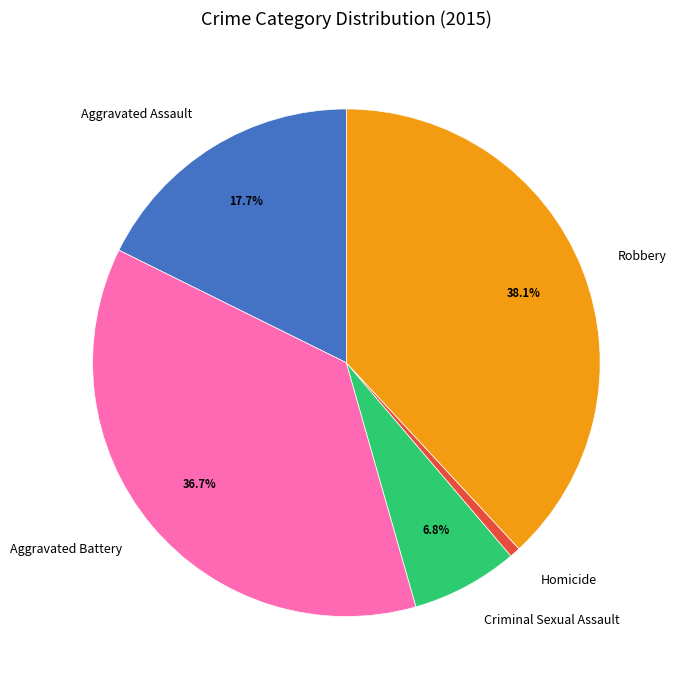

What is the ratio of the value at Robbery to the value at Homicide?

56.0